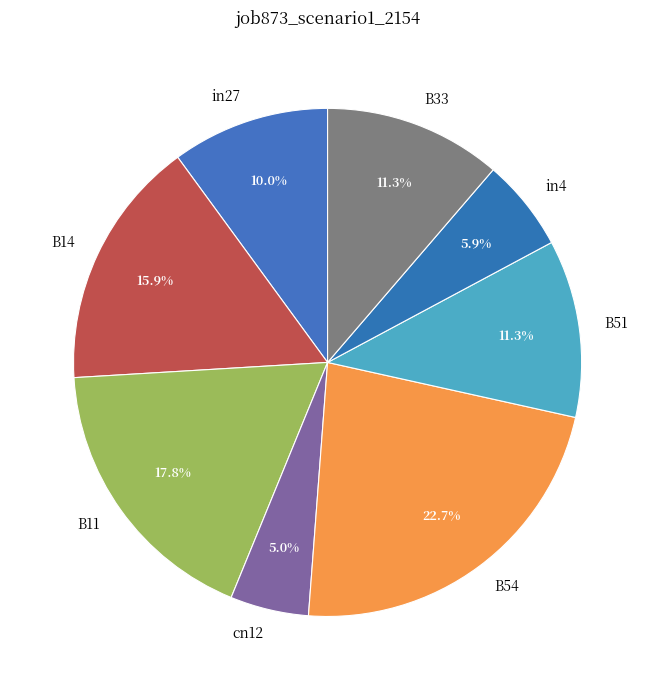

To the nearest percent, what portion does B54 represent?

23%